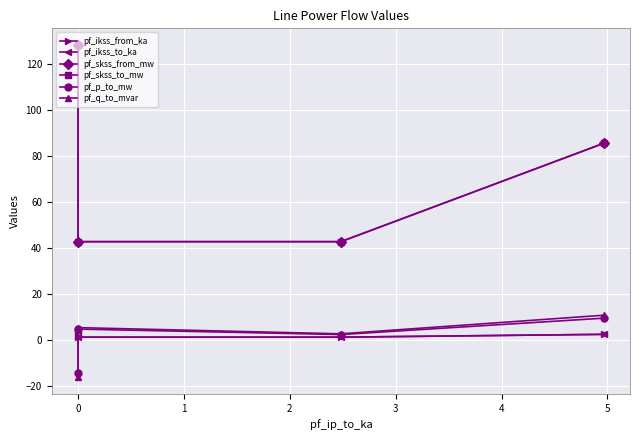

What is the smallest value displayed?

-16.2